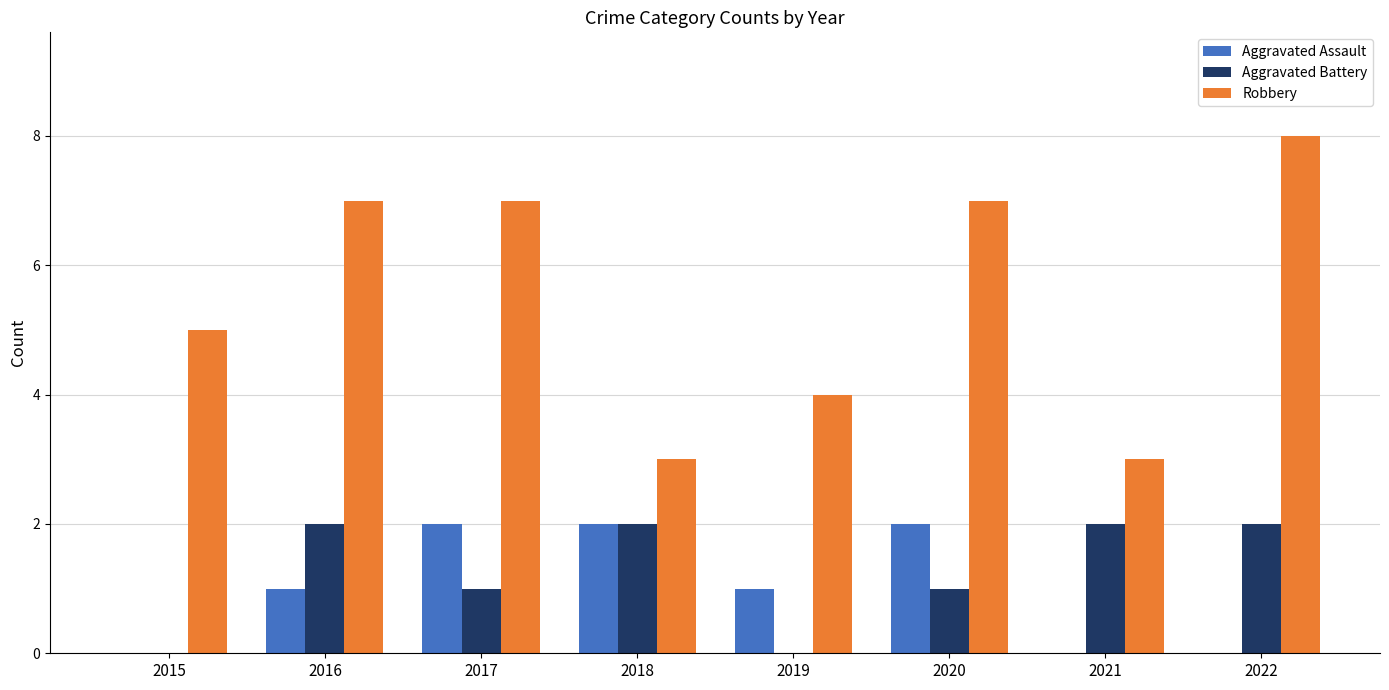

Which series changed the most between 2017 and 2019?

Robbery